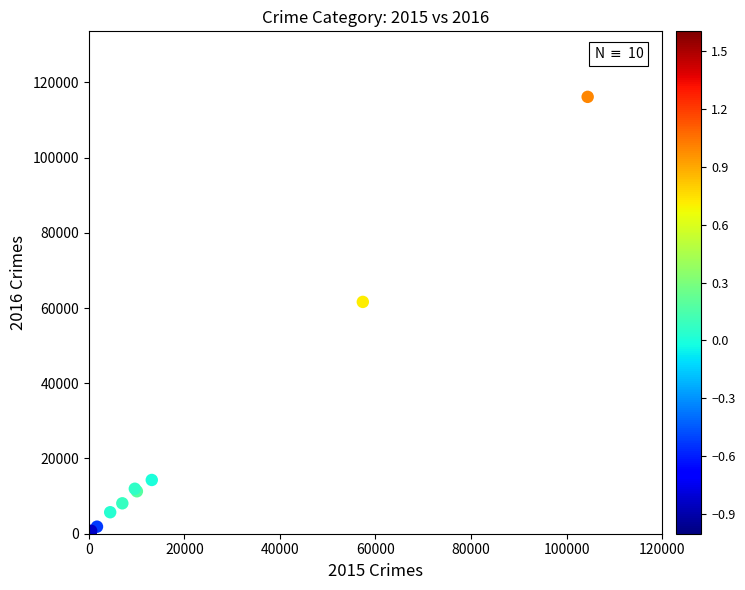

What Y value in the scatter plot is closest to 58323?

61626